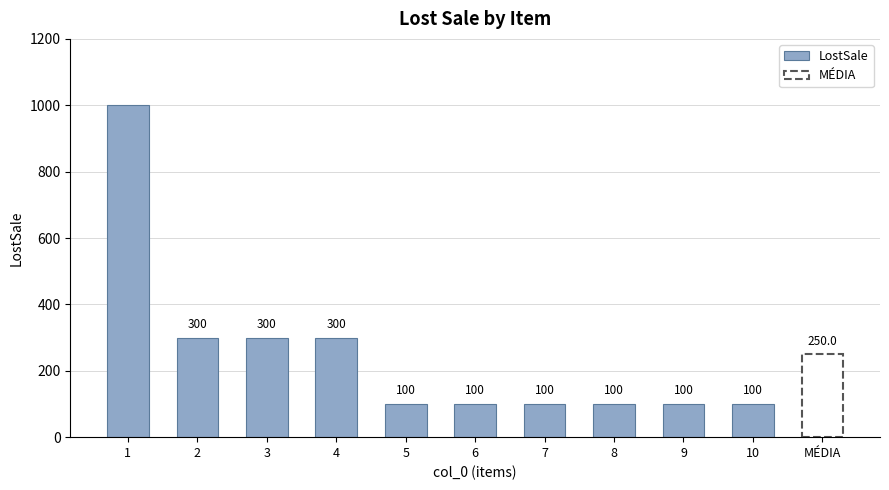

Reading left to right, extract all data points from this chart.

1000	300	300	300	100	100	100	100	100	100